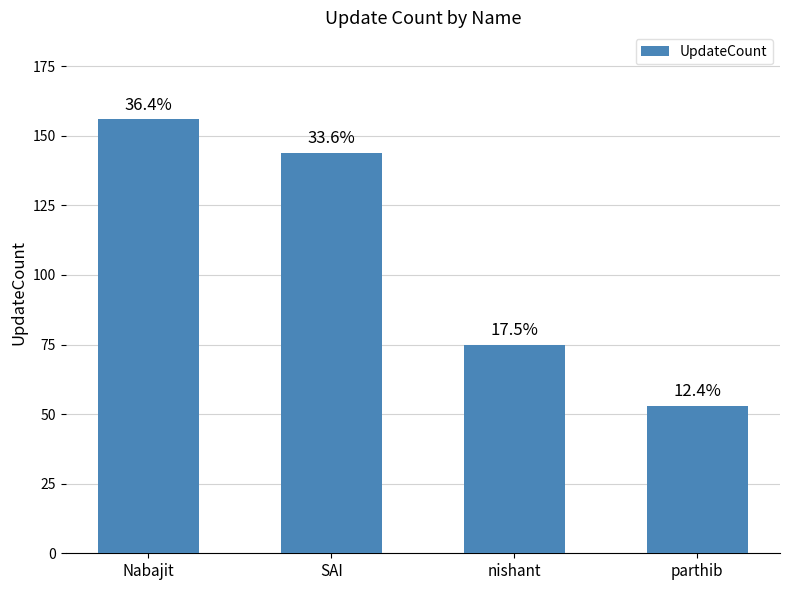

How many bars are there in total?

4